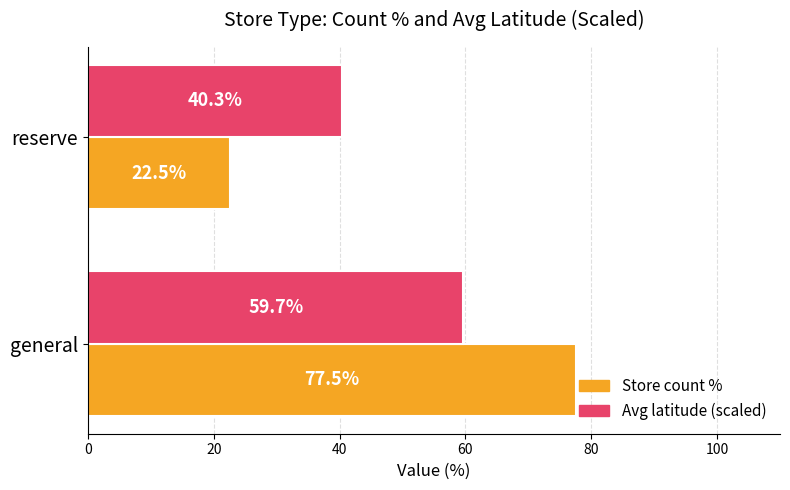

What is the sum of all Store count % values?

100.0